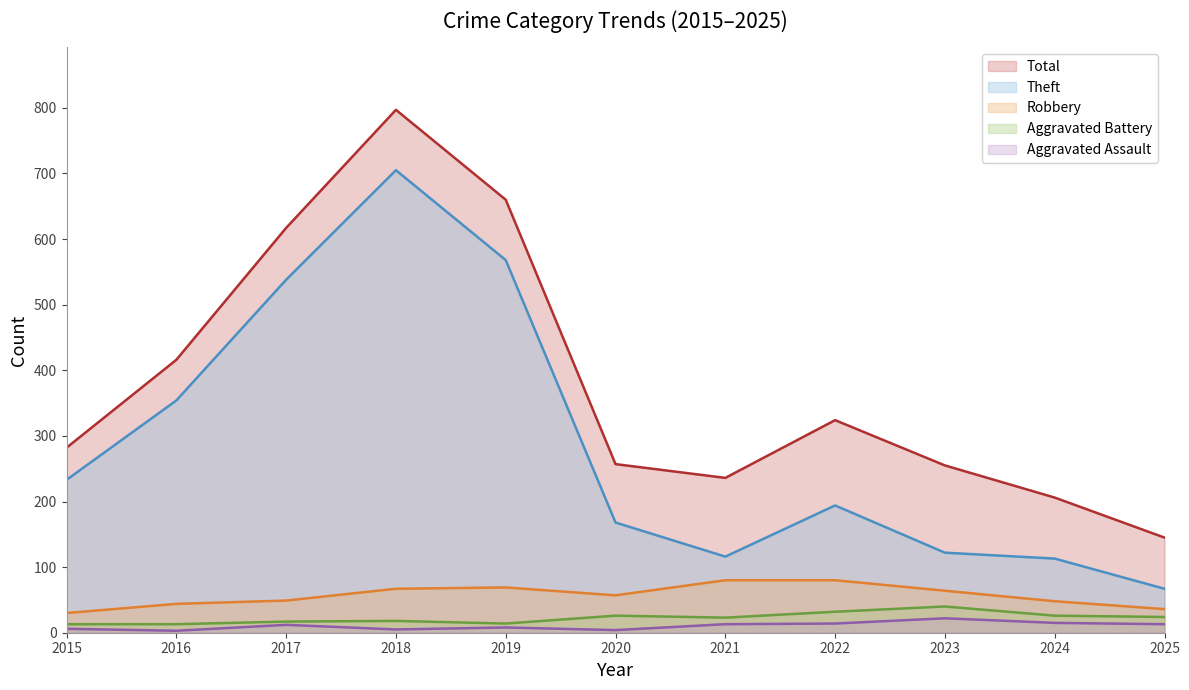

What is the average value of the Total series?

381